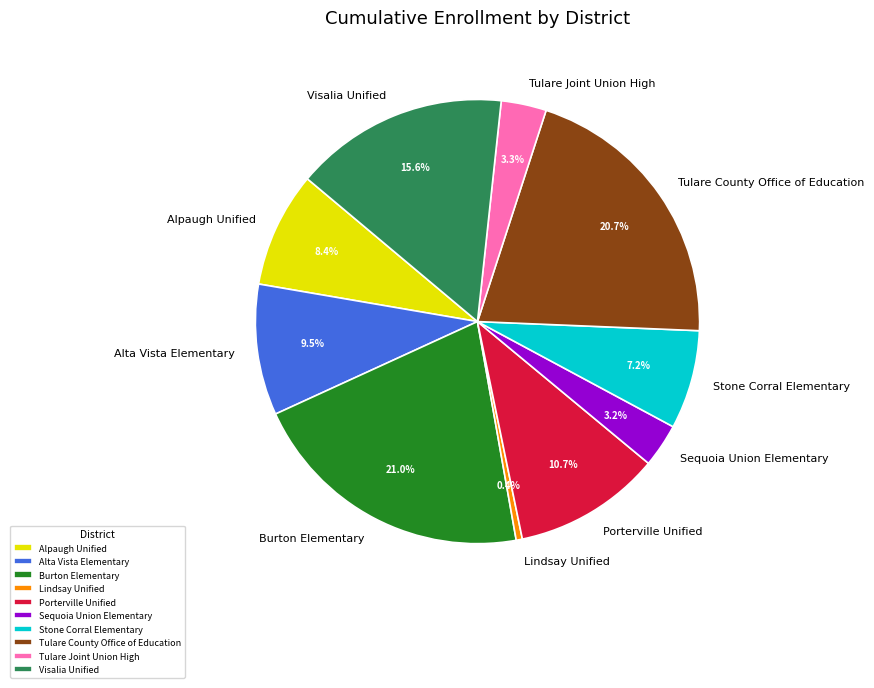

What percentage do Stone Corral Elementary and Tulare Joint Union High together represent?

10.5%